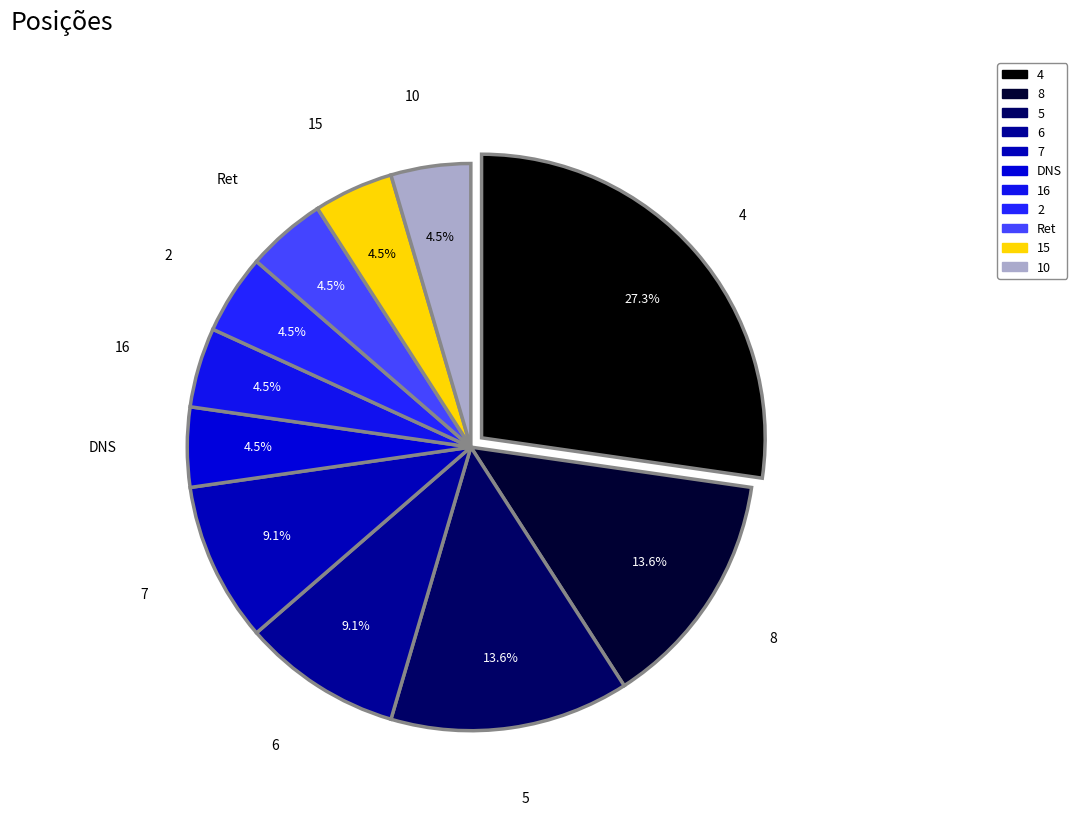

Is it true that 6 is 9% of the pie?

True